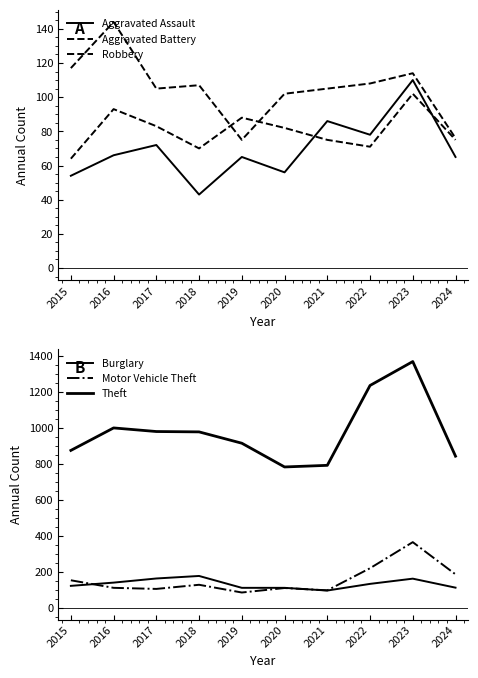

True or false: Theft and Aggravated Assault cross at least once.

False